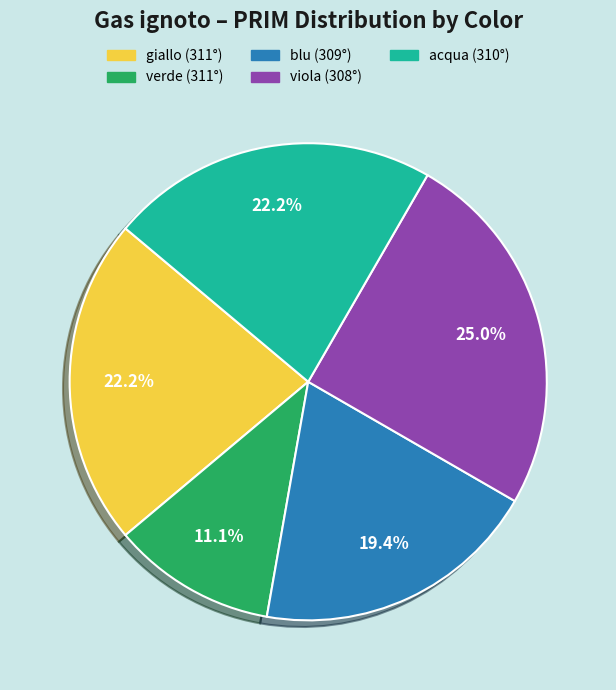

To the nearest percent, what is the difference between the largest and smallest slice percentages?

14%